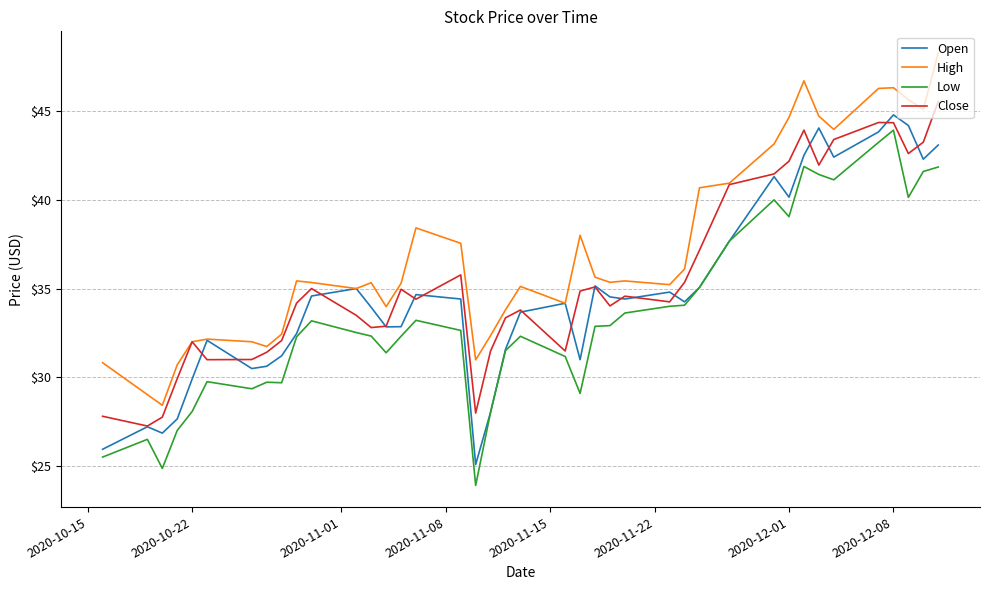

How many lines are shown in the chart?

4